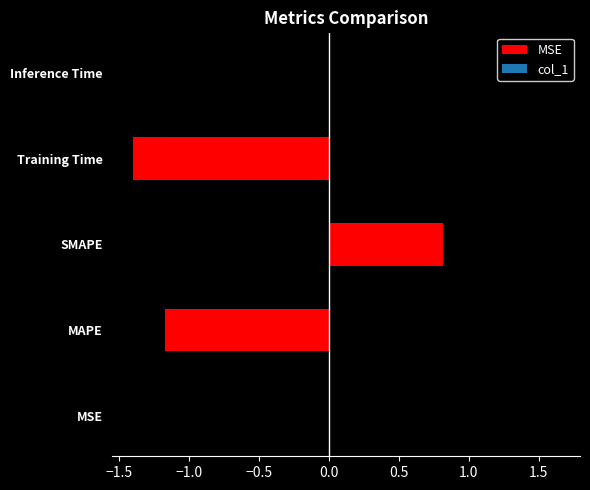

What is the label of the 5th bar from the right?

MSE